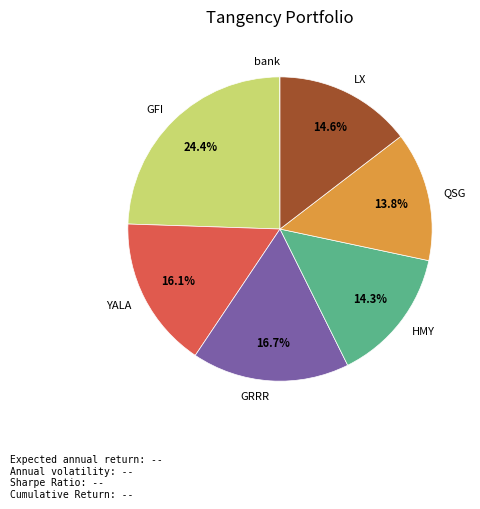

To the nearest percent, what is the average slice percentage?

14%